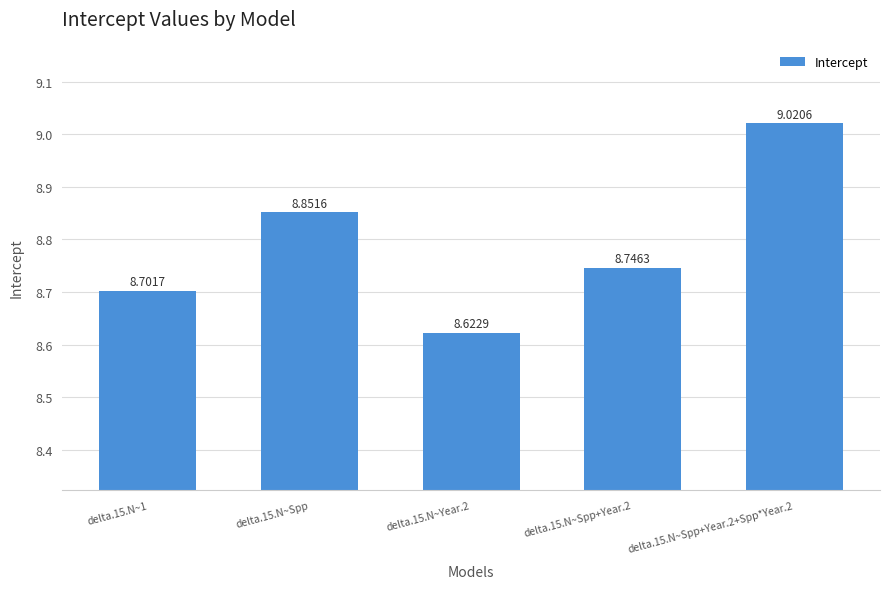

Between delta.15.N~1 and delta.15.N~Spp, which is larger?

delta.15.N~Spp